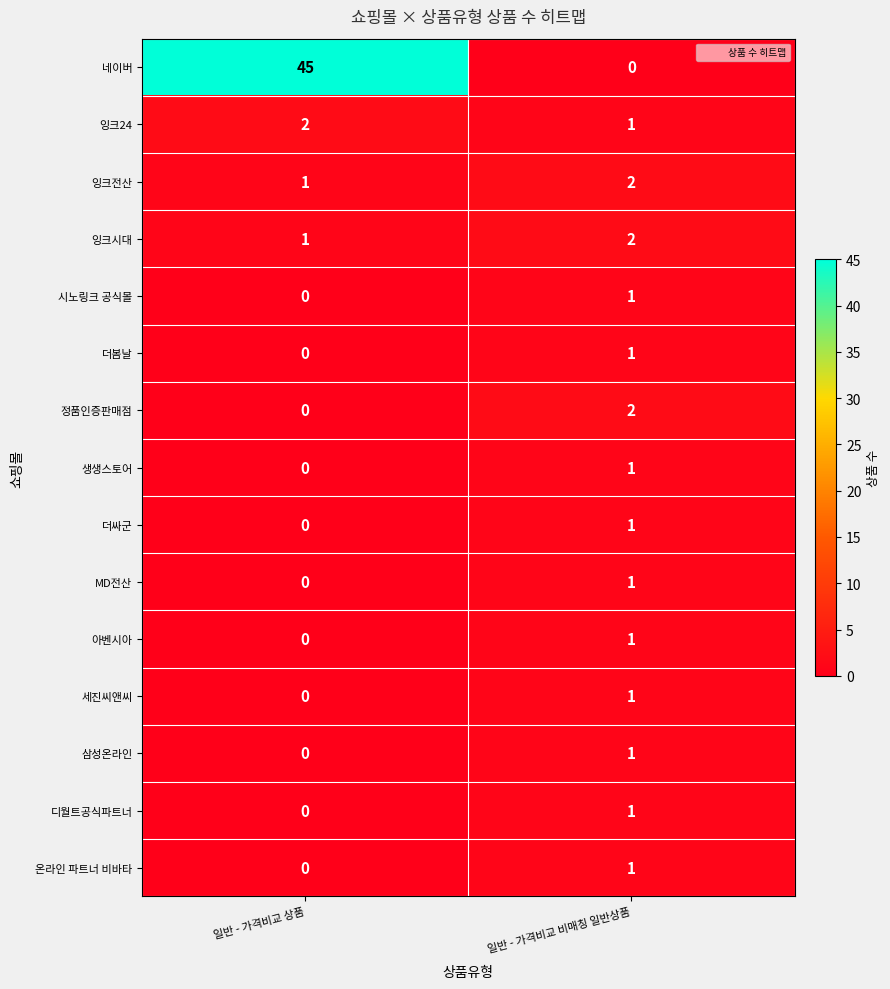

What is the difference between the highest and lowest values at 일반 - 가격비교 상품?

45